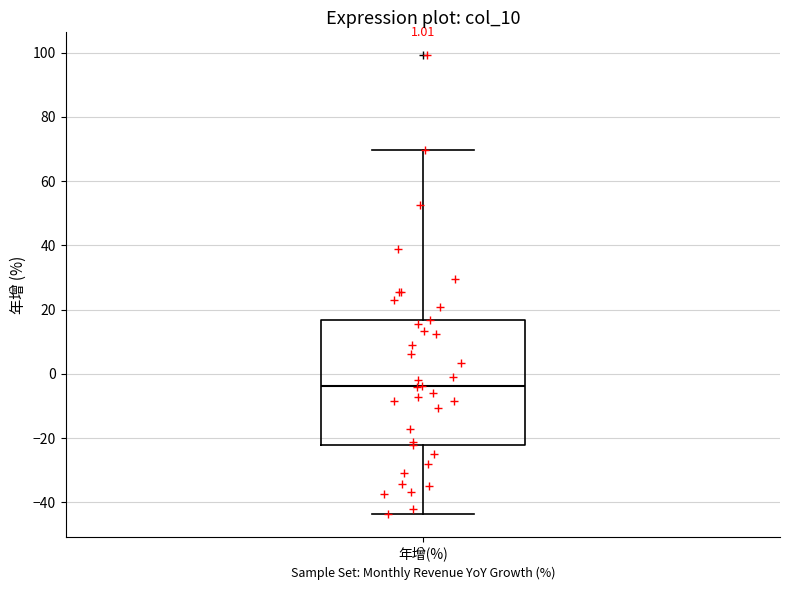

Where is the upper edge of the box for 年增(%) on the y-axis? The values are not printed on the chart, so give them approximately, as read against the axis.

16